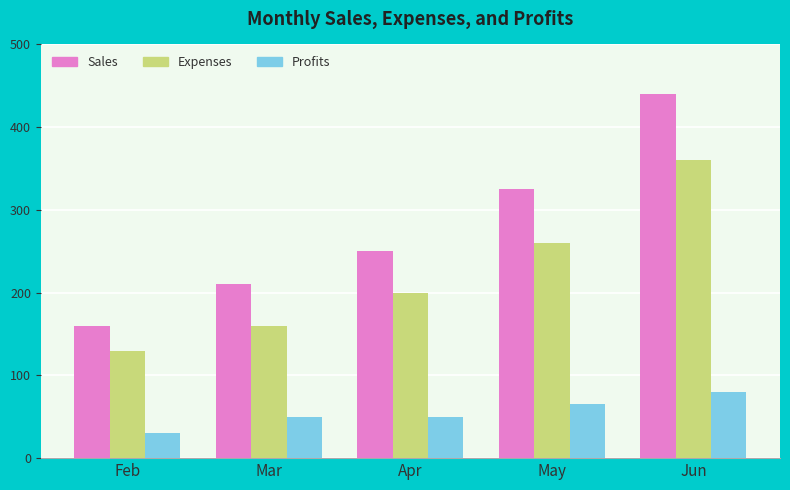

What is the difference between the second highest and second lowest values in the Expenses series?

100